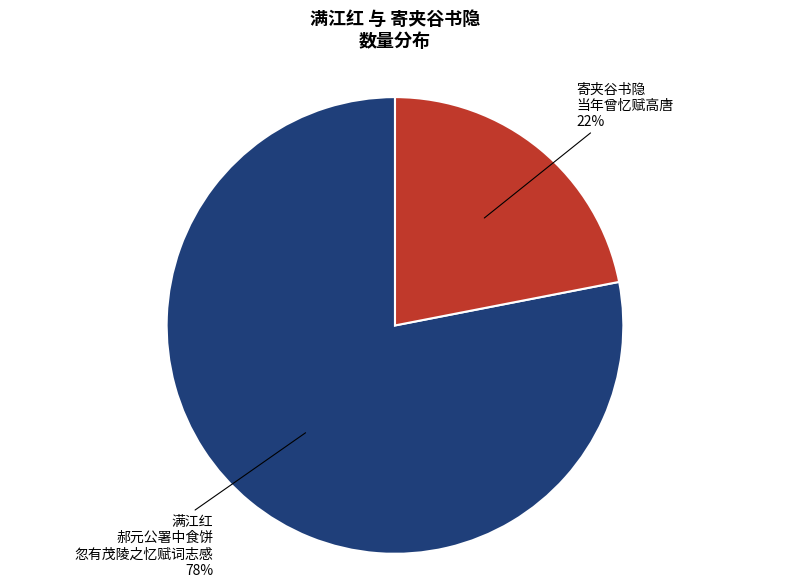

To the nearest percent, what is the difference between the largest and smallest slice percentages?

56%